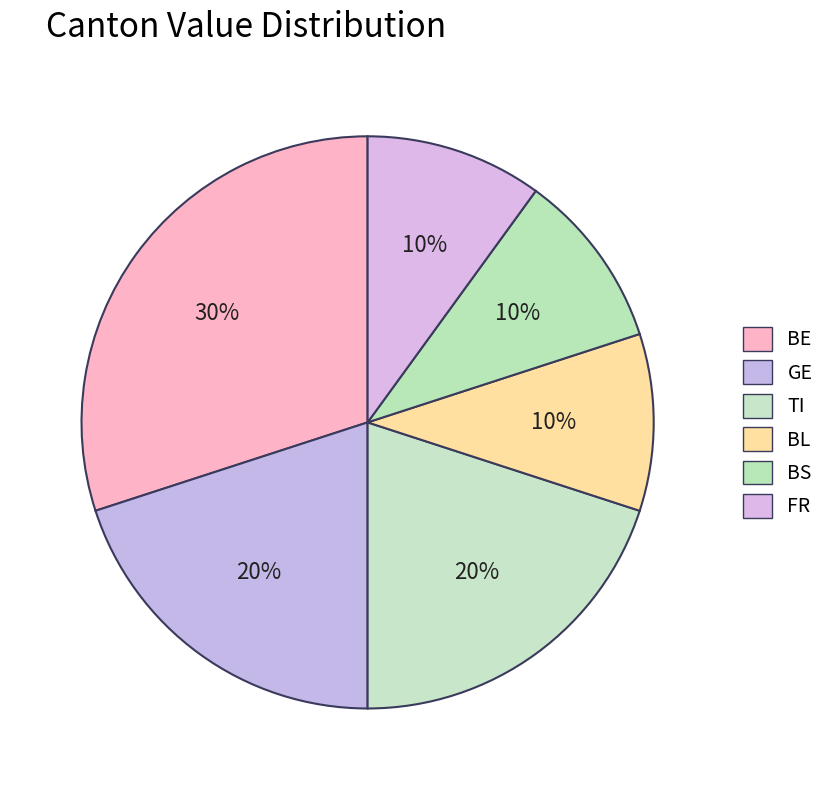

Combined, what portion of the pie is BS and BL?

20.0%